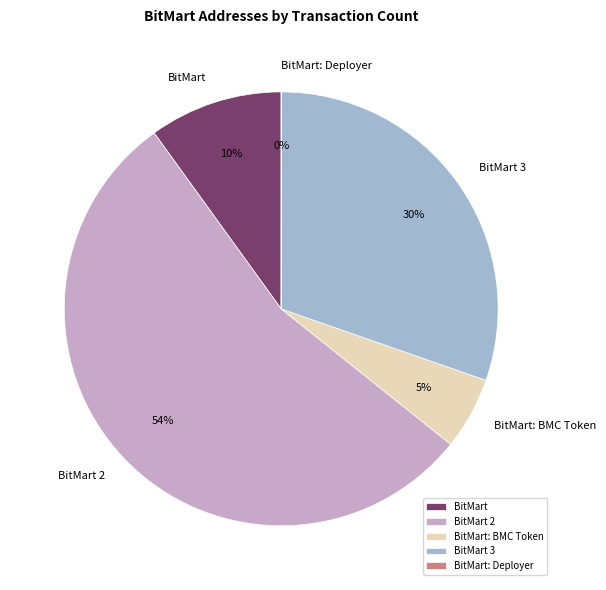

Does BitMart 2 account for over 50% of the chart?

Yes